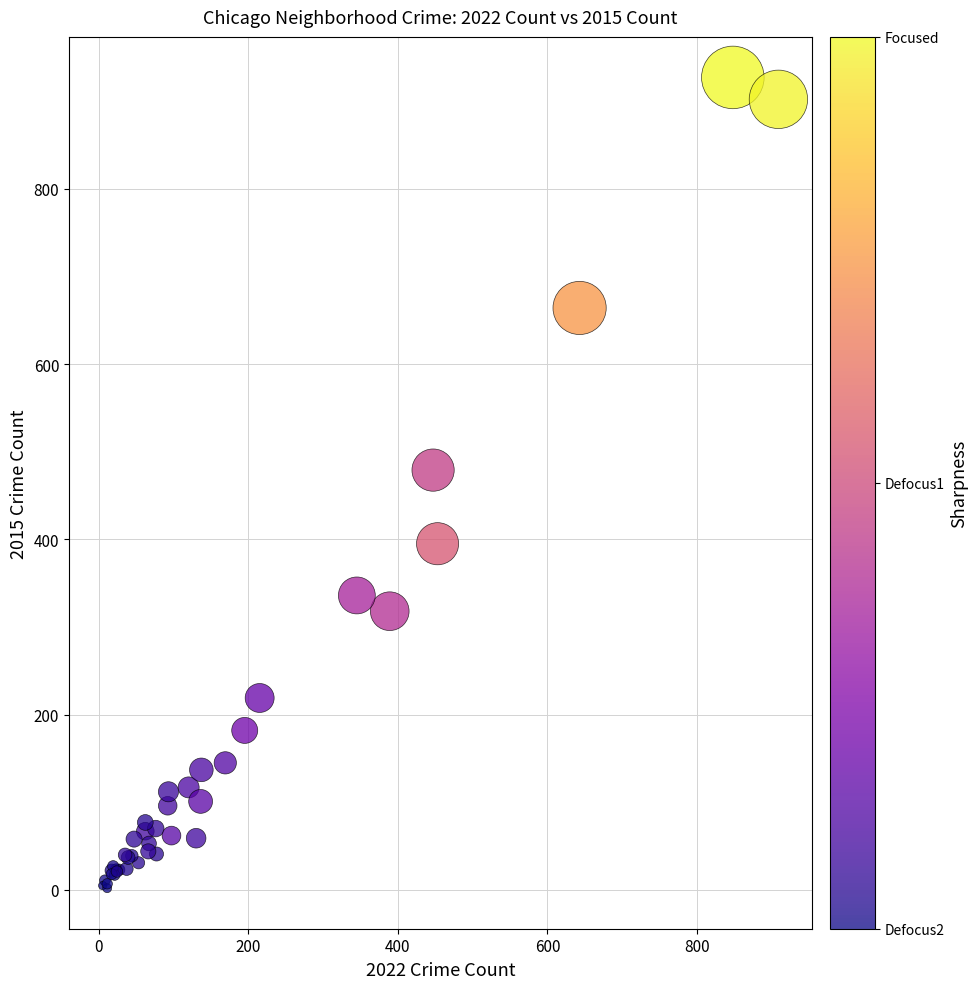

What Y value in the scatter plot is closest to 464?

479